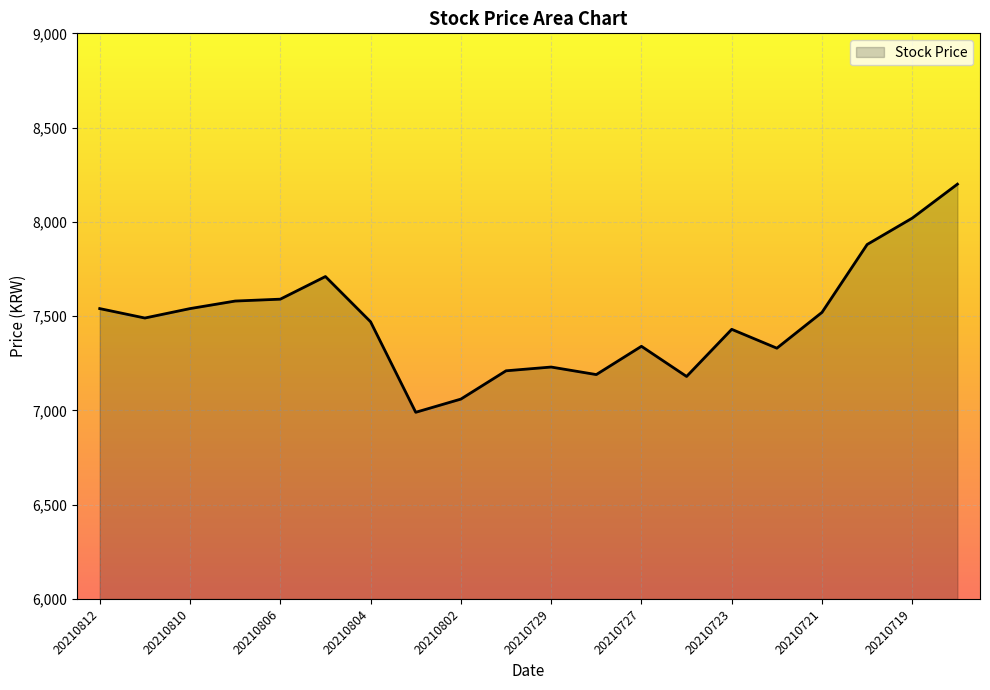

What is the minimum value shown in the chart?

6990